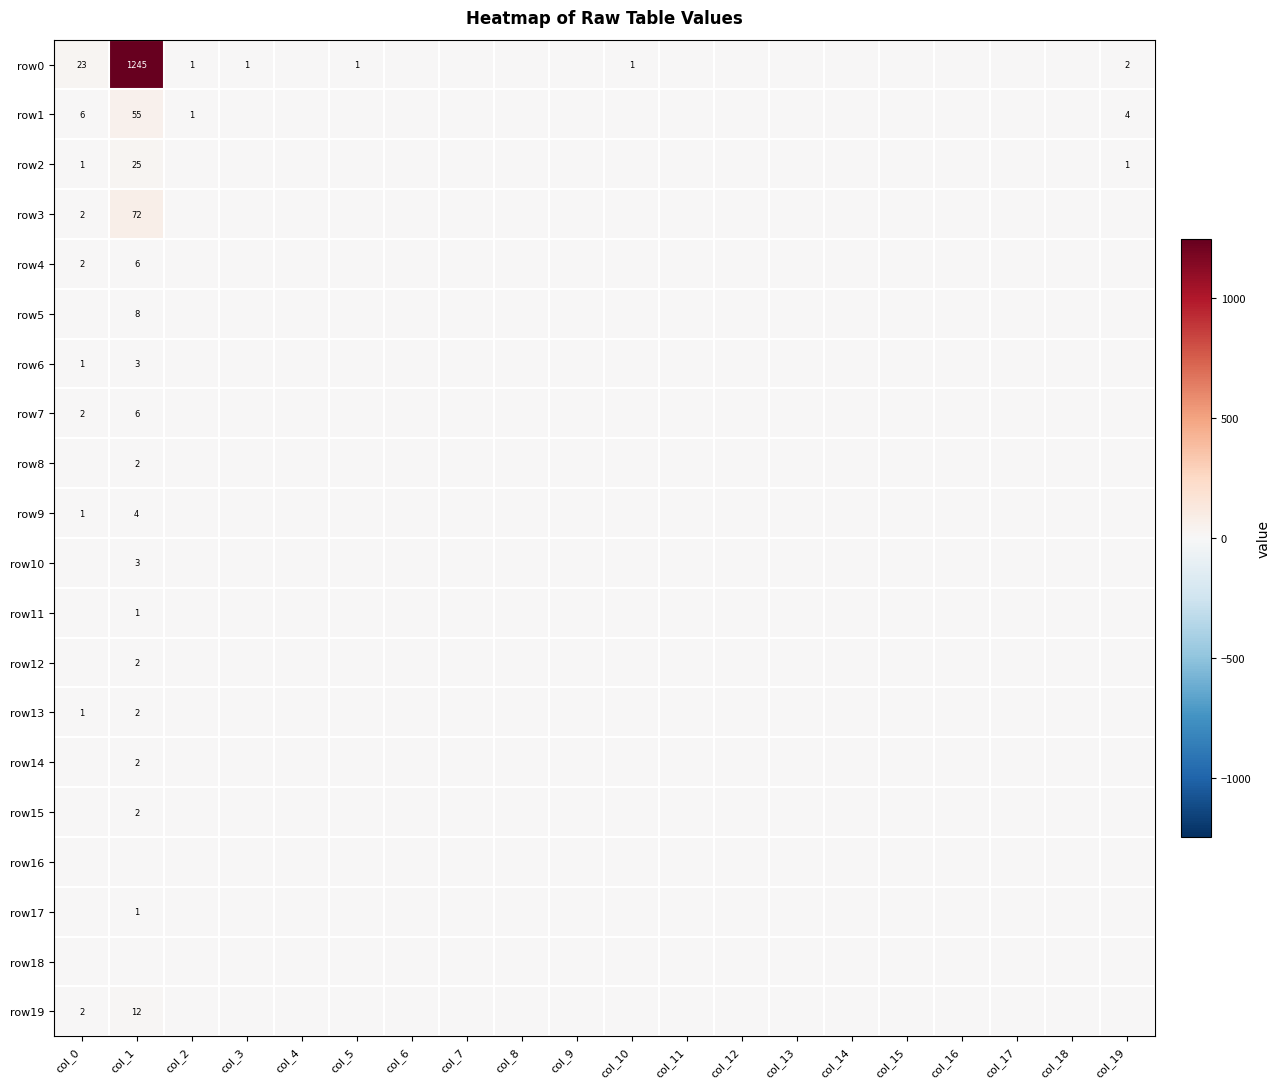

The value of row0 at col_10 is 2. True or false?

False